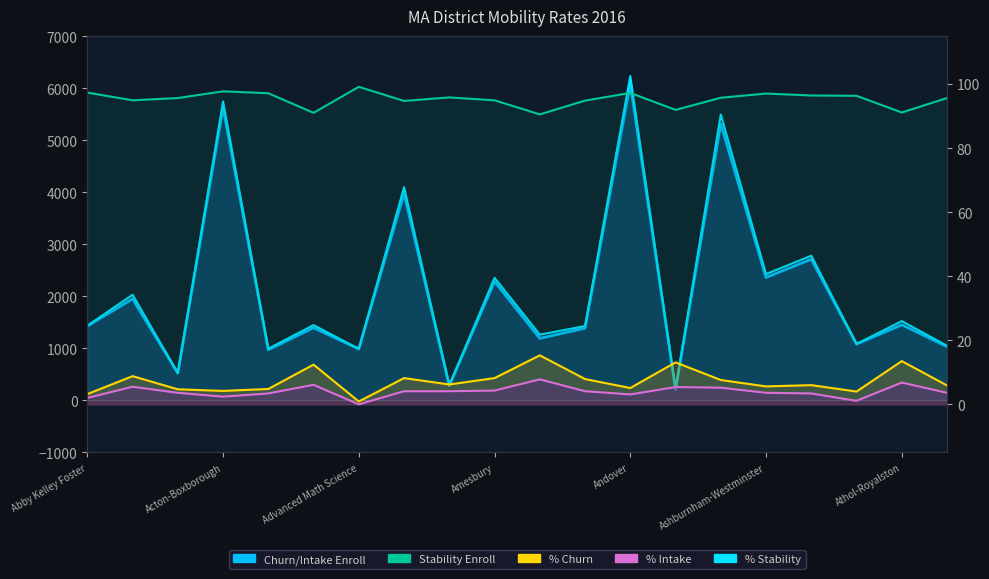

True or false: % Intake has a value of 3.4 at Ashland.

True